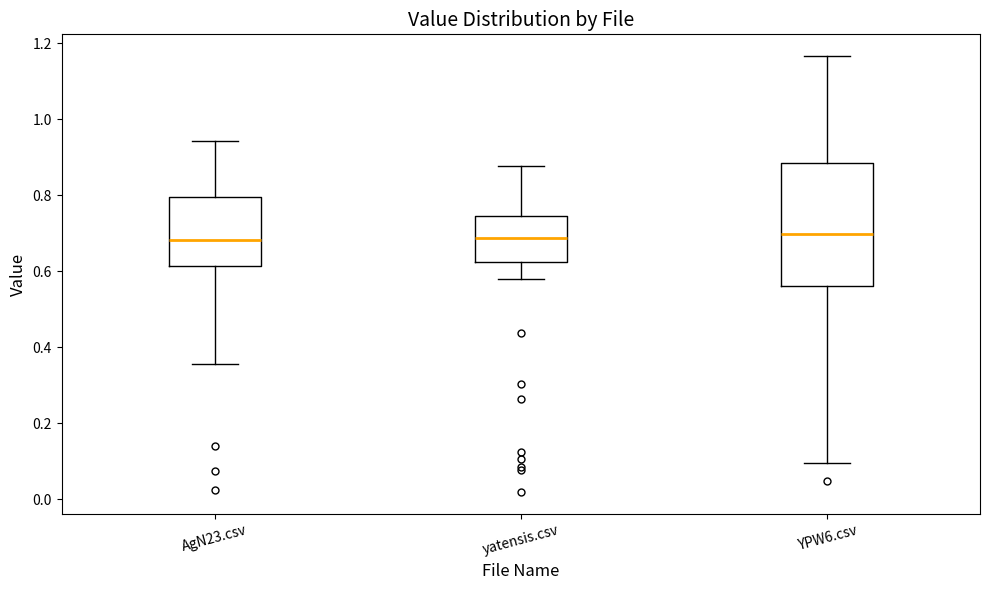

Comparing the boxes themselves (not the whiskers), which one is the tallest?

YPW6.csv